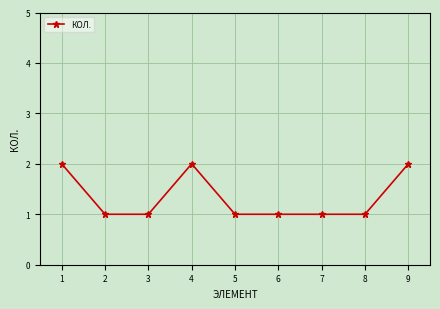

Reading right to left, what are all the values shown in this chart?

9=2	8=1	7=1	6=1	5=1	4=2	3=1	2=1	1=2